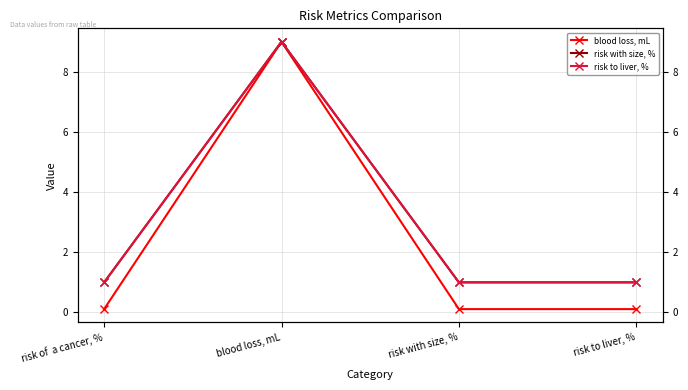

At which category does risk with size, % reach its first local peak?

blood loss, mL